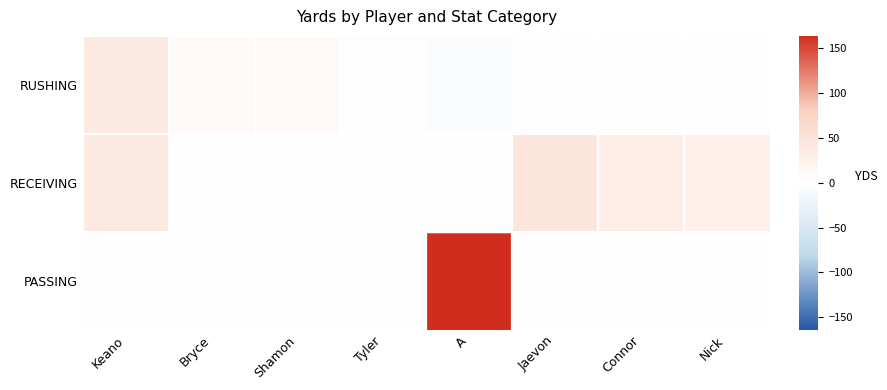

Count the number of categories in the chart.

8